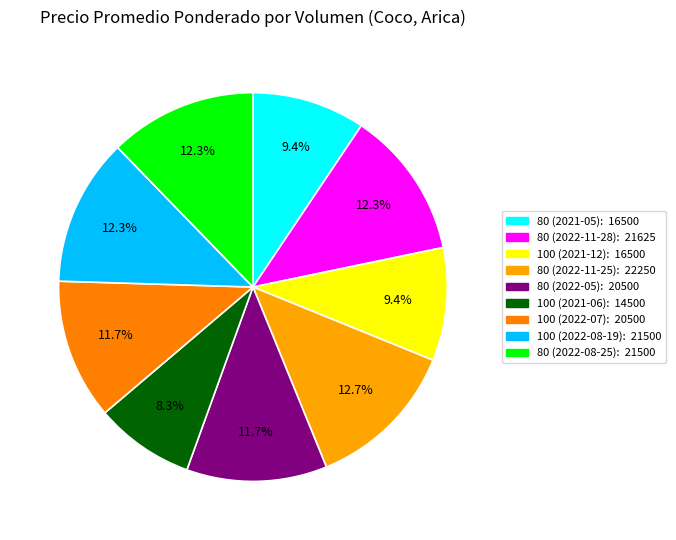

How many segments does this pie chart have?

9